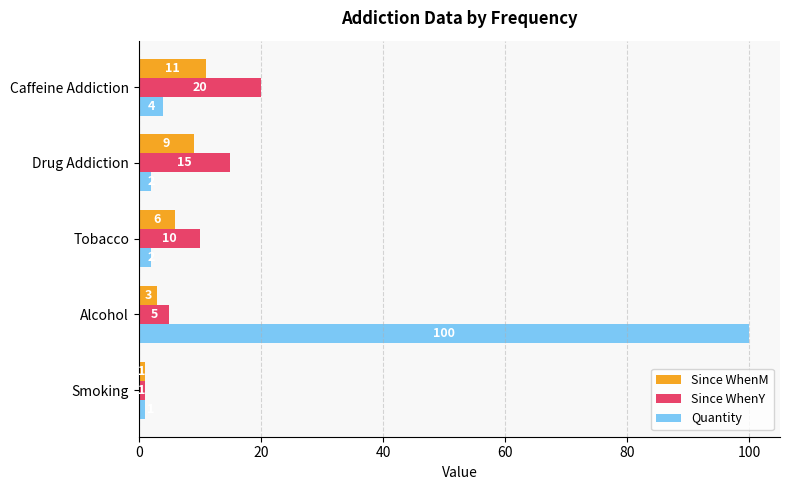

What is the sum of all Quantity values?

109